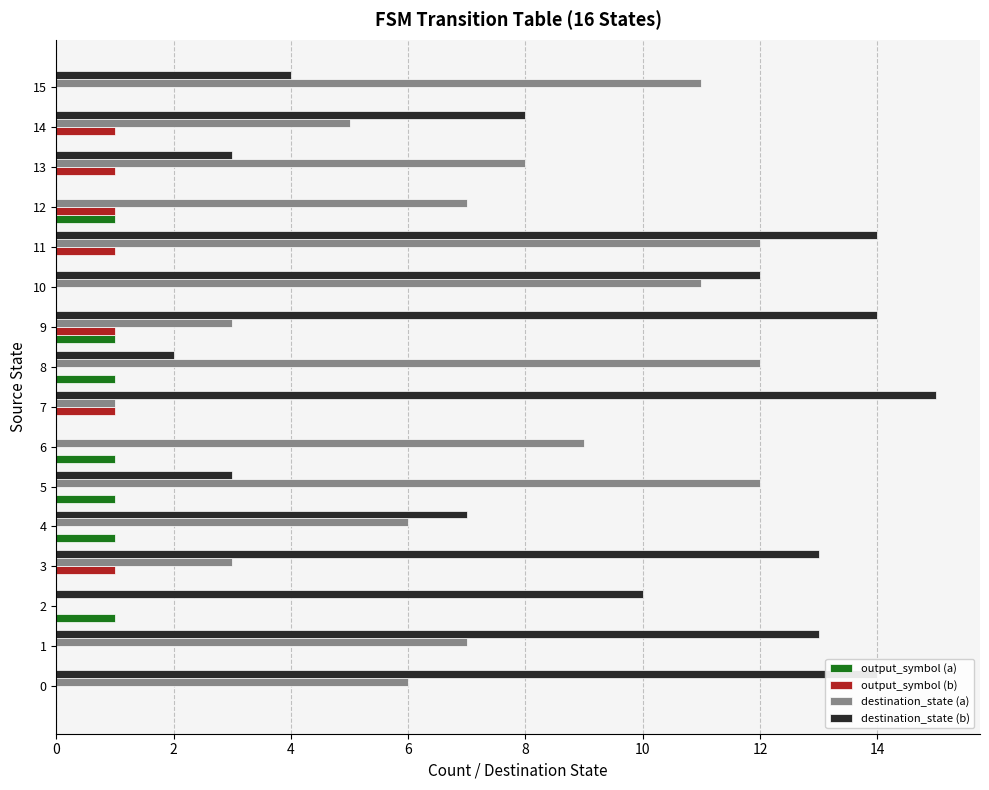

The output_symbol (a) series shows 1 at 5. True or false?

True